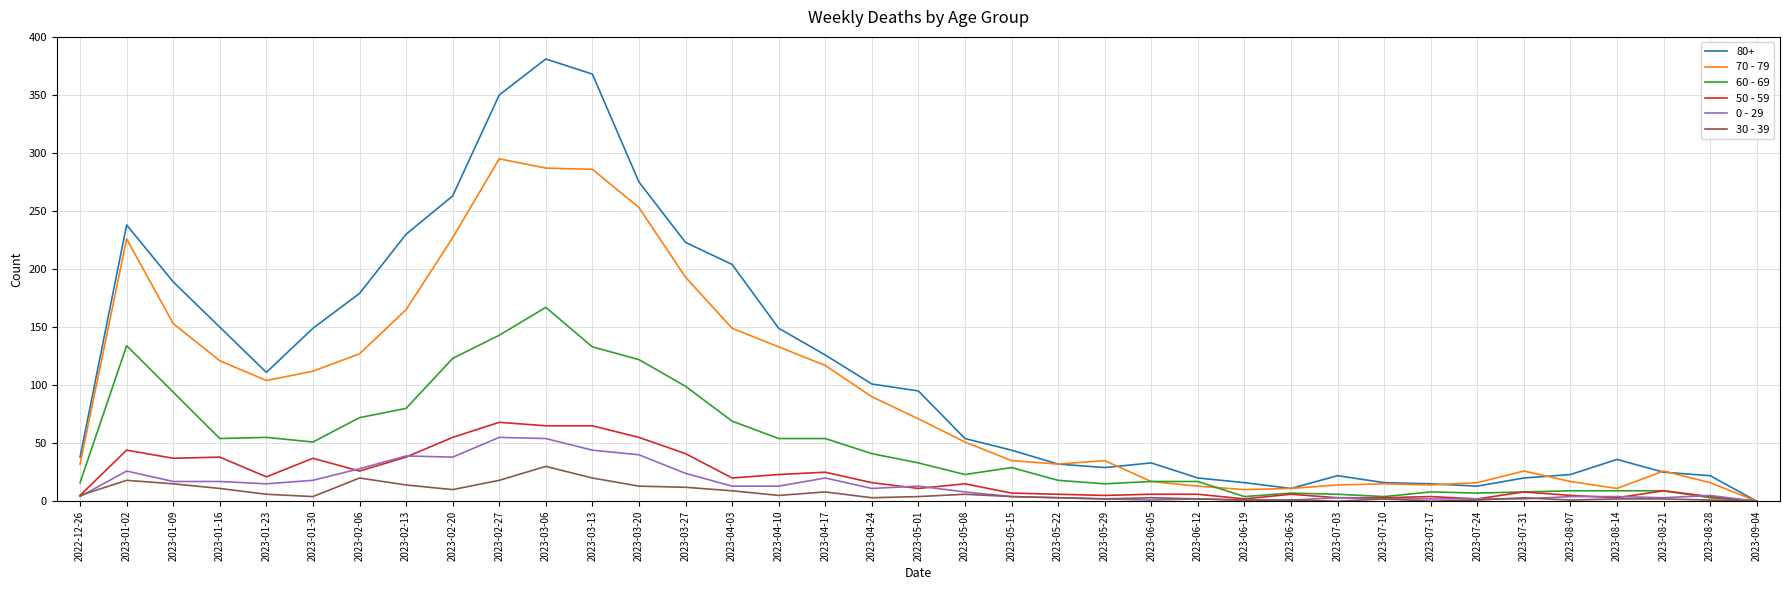

At which category is the sum across all series the highest?

2023-03-06